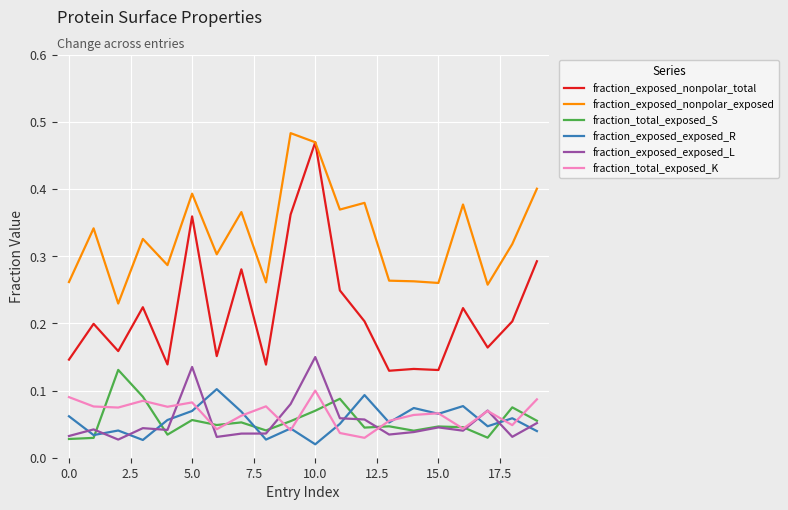

True or false: fraction_total_exposed_K and fraction_exposed_nonpolar_total cross at least once.

False